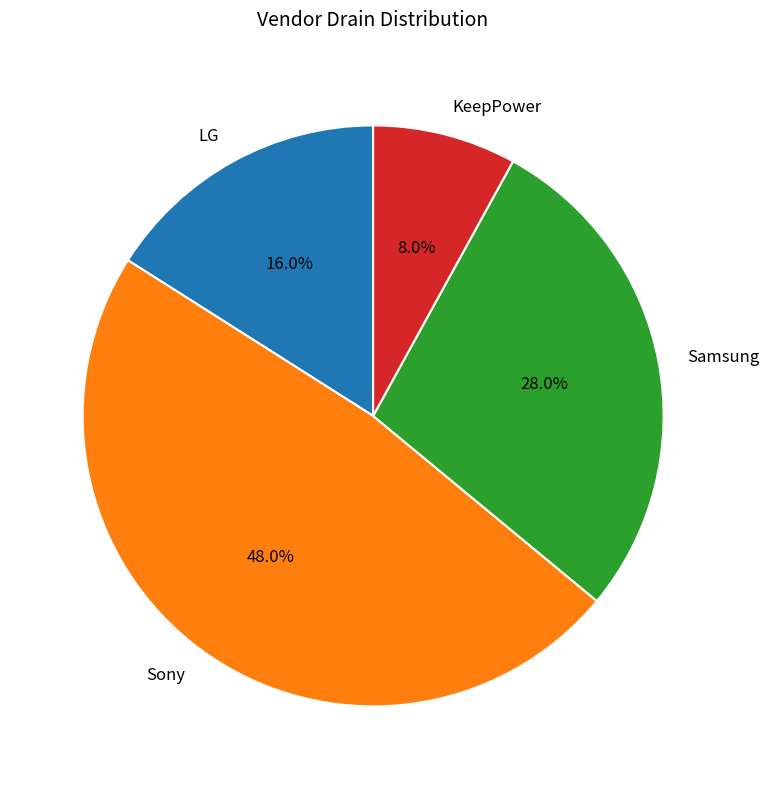

Does any single category account for the majority?

No